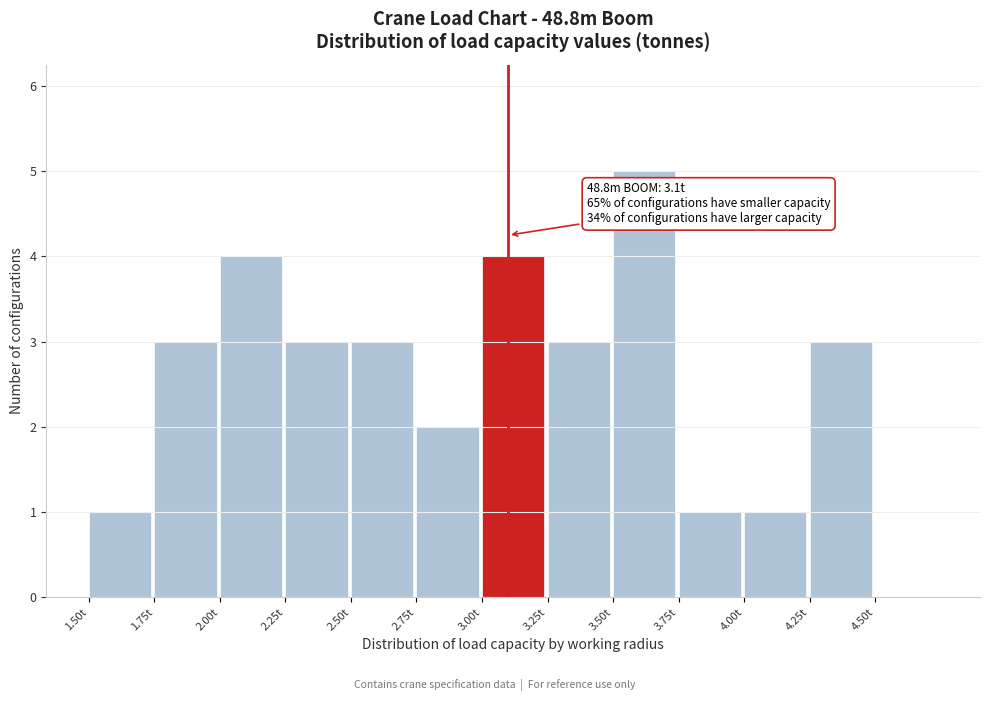

Over which range of the x-axis is the bar tallest?

3.50 to 3.75